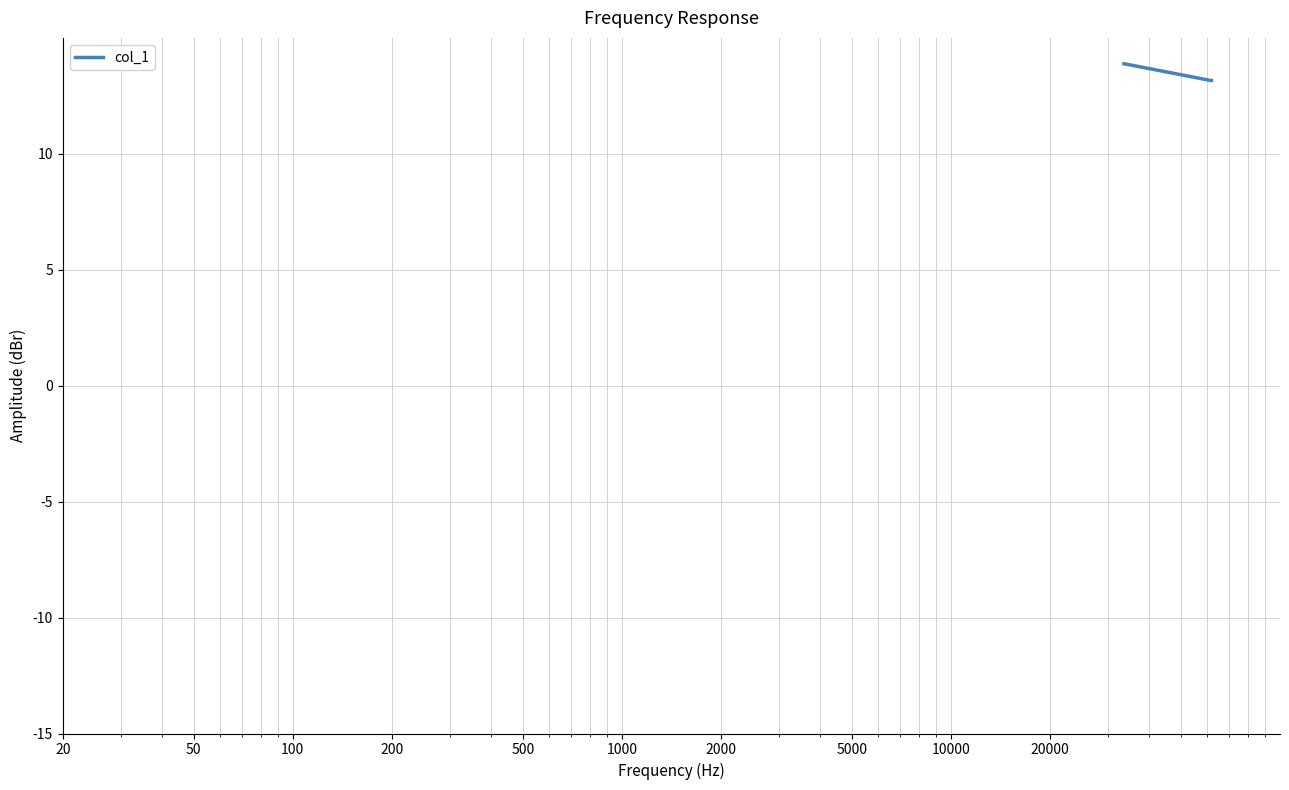

What is the greatest value displayed?

13.9